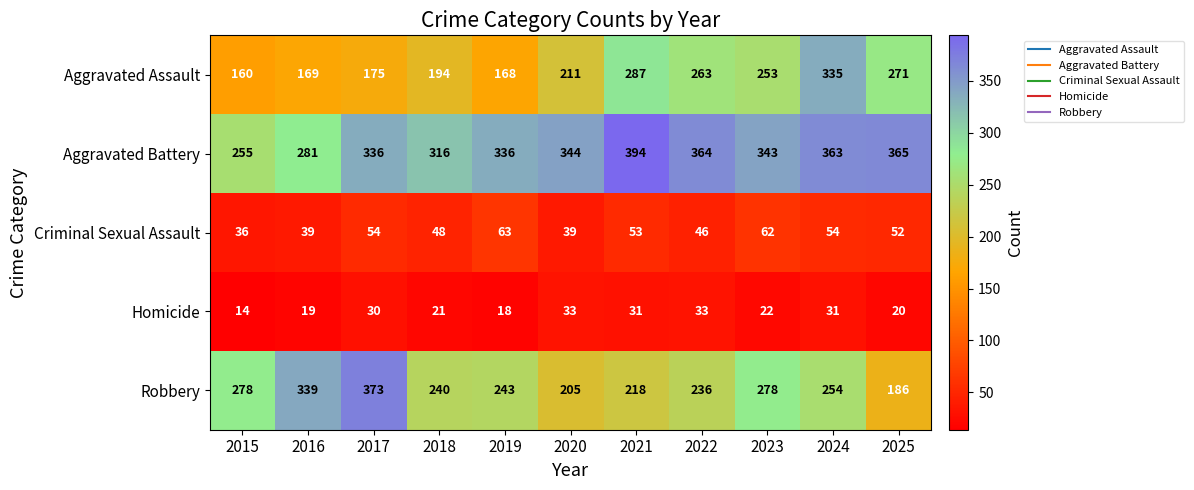

At 2018, list the series in order from largest to smallest.

Aggravated Battery, Robbery, Aggravated Assault, Criminal Sexual Assault, Homicide